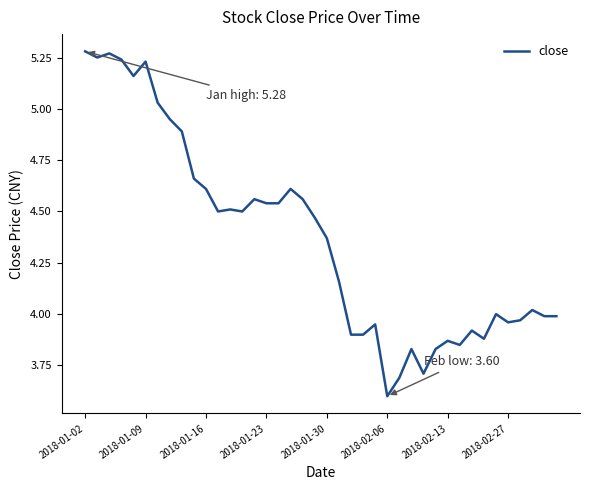

What is the smallest value displayed?

3.6